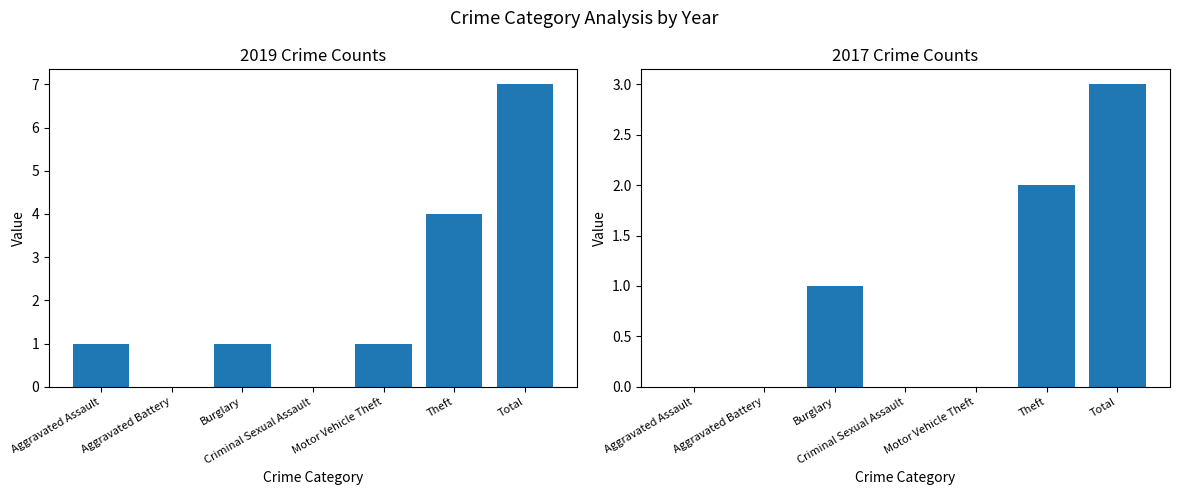

Rank the series by their maximum value, from highest to lowest.

2019, 2017